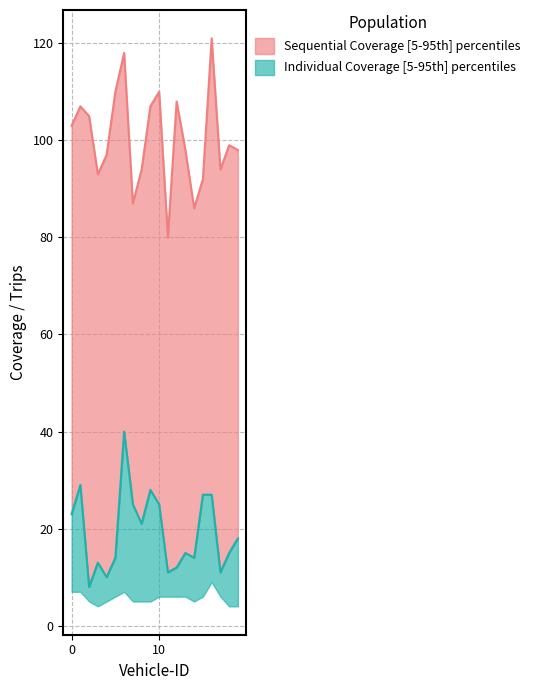

The value of Individual Coverage median at 11 is 16. True or false?

False